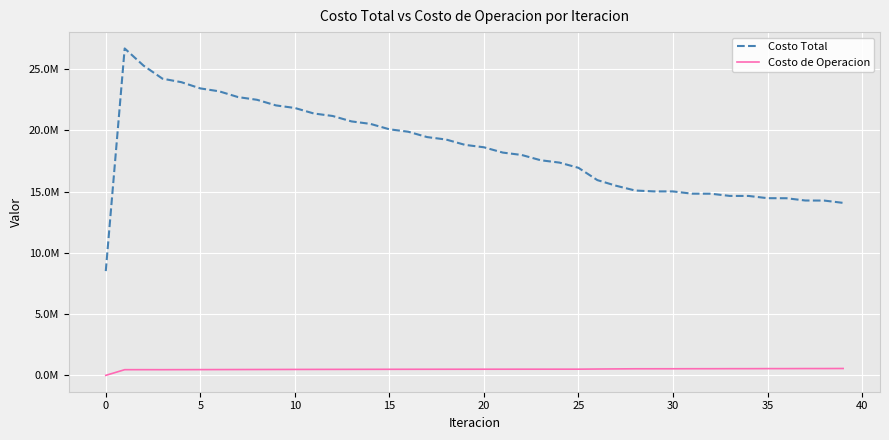

True or false: Costo de Operacion and Costo Total intersect in this chart.

False